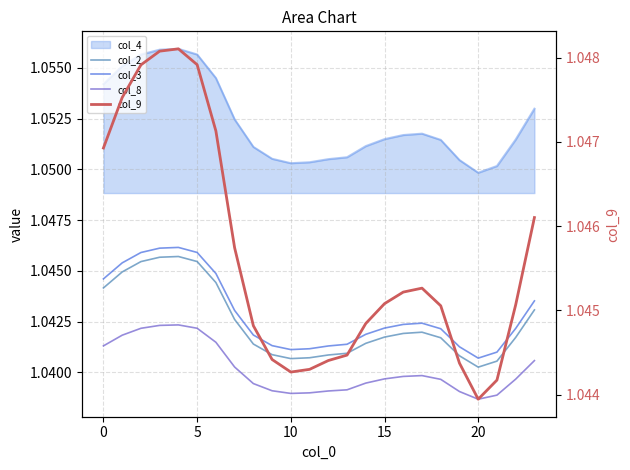

Between 5 and 7, which is larger?

5